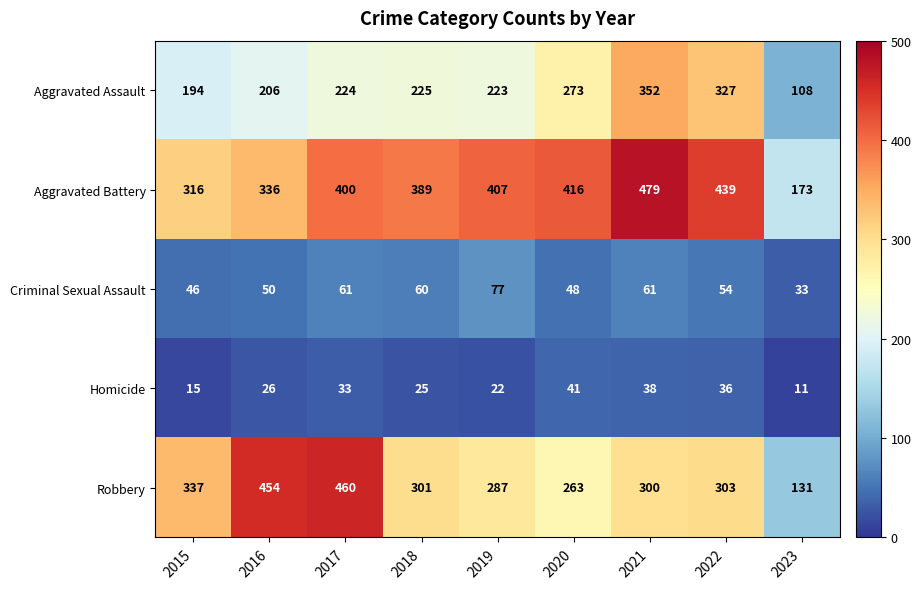

What is the sum of all Aggravated Battery values?

3355